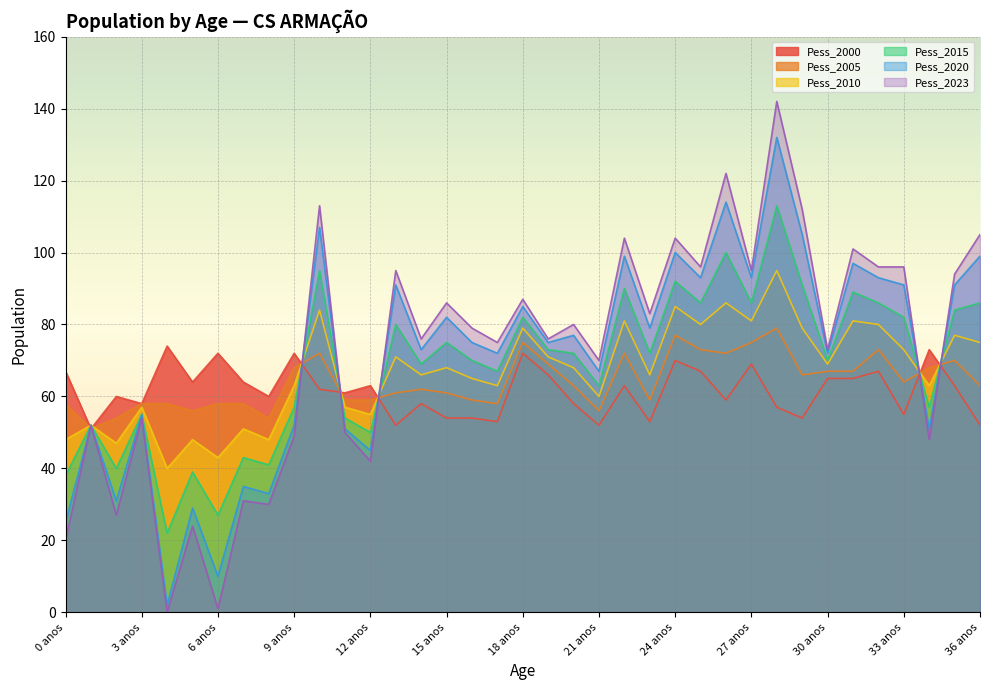

How many positive values does the Pess_2023 series have?

36